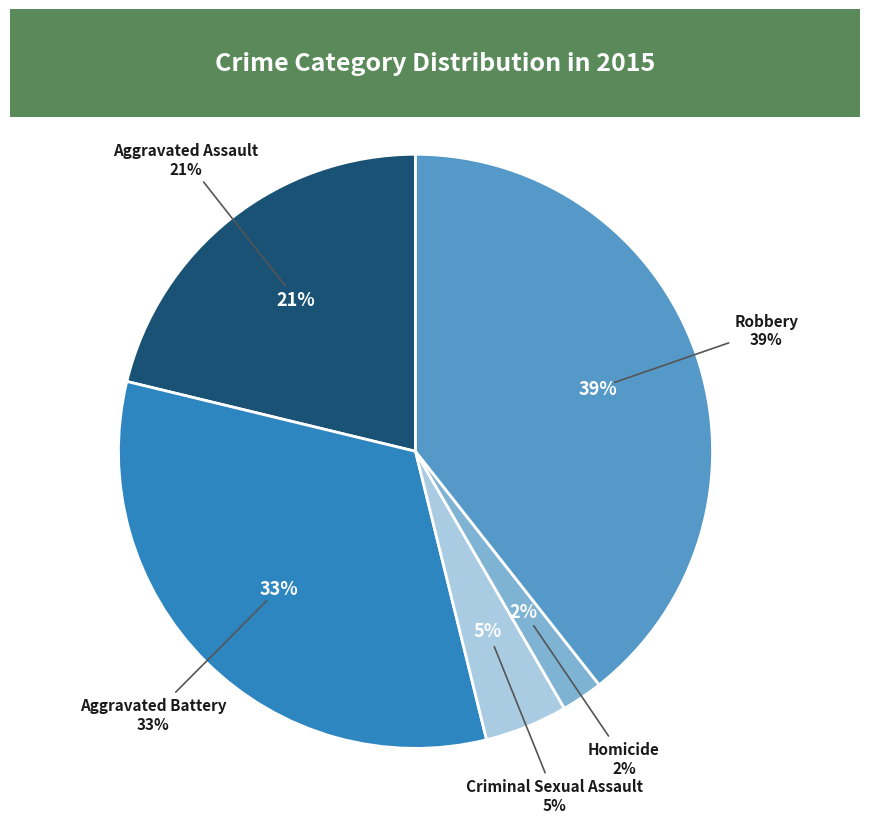

Do Robbery and Homicide together represent more than half of the pie?

No